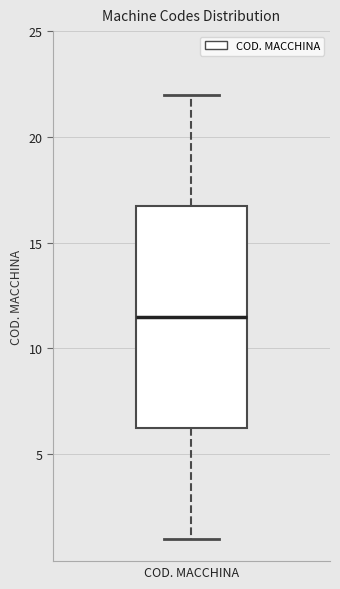

Read this box plot against the y-axis: the position of the median line, the range covered by the box, and the ends of both whiskers. The values are not printed on the chart, so give them approximately, as read against the axis.

median 11.5, box 6.5 to 17.0, whiskers 1.0 to 22.0